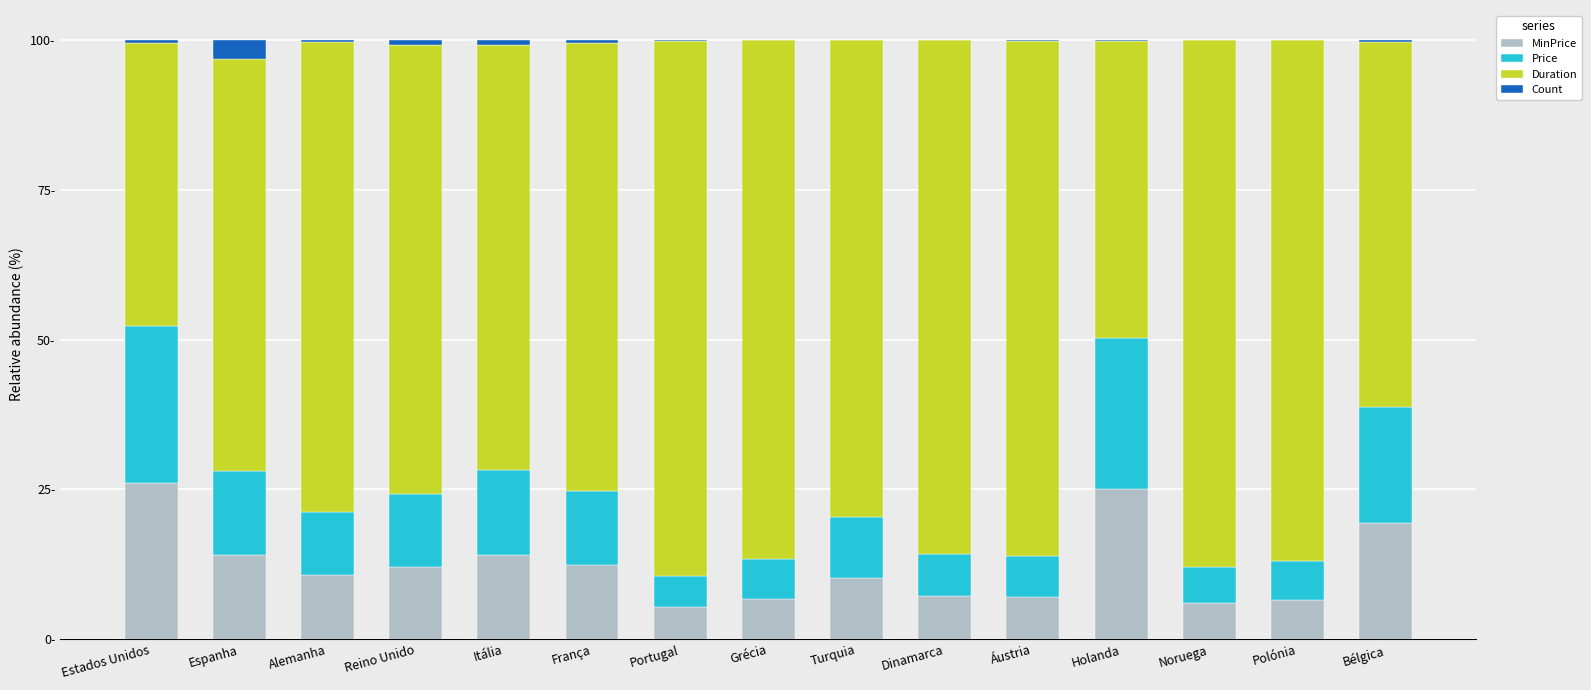

What is the difference between the maximum and minimum values in the Count series?

3.2